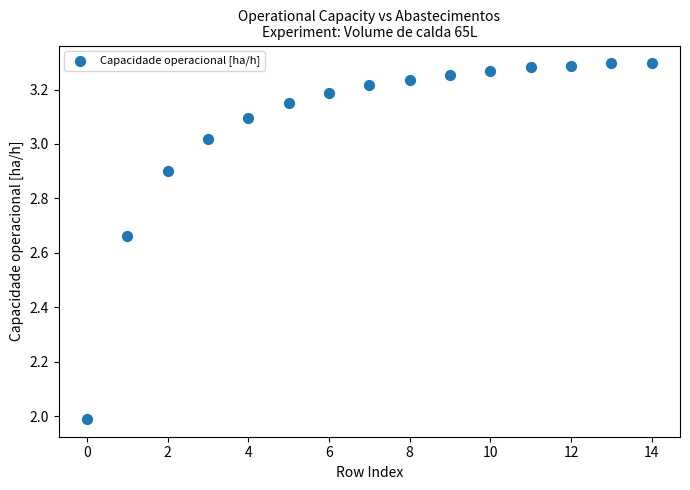

What is the range of Y values (max minus min)?

1.3